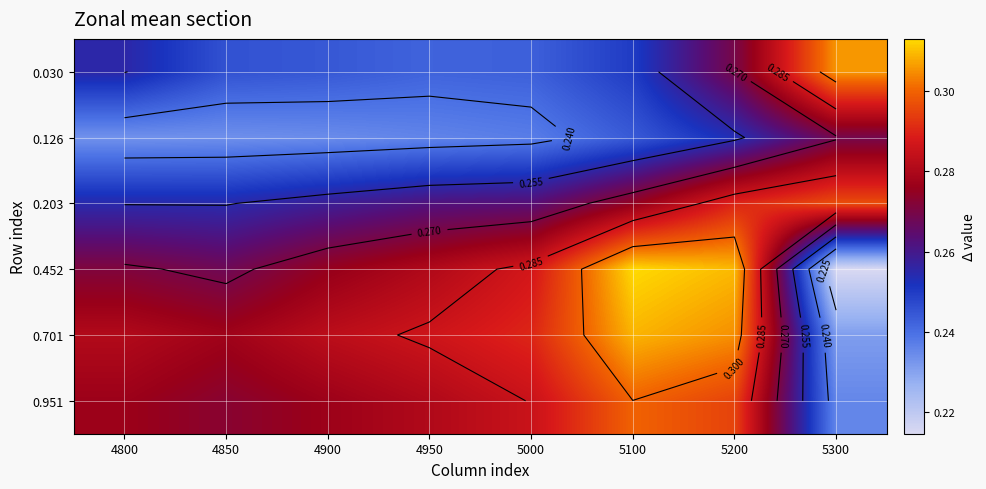

How many data points does each series have?

8